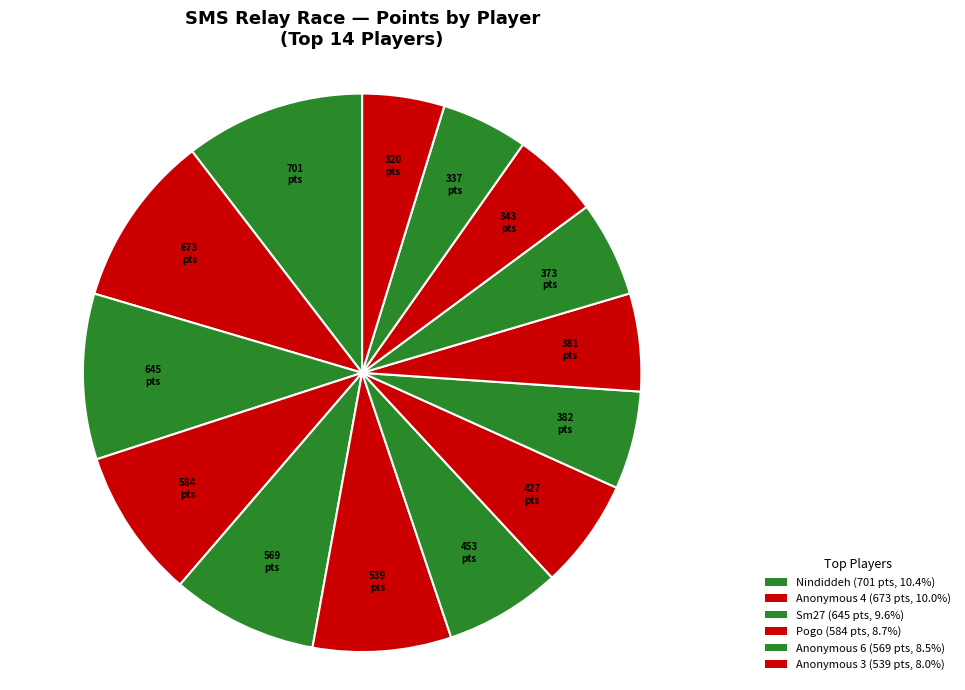

How many slices are in this pie chart?

14